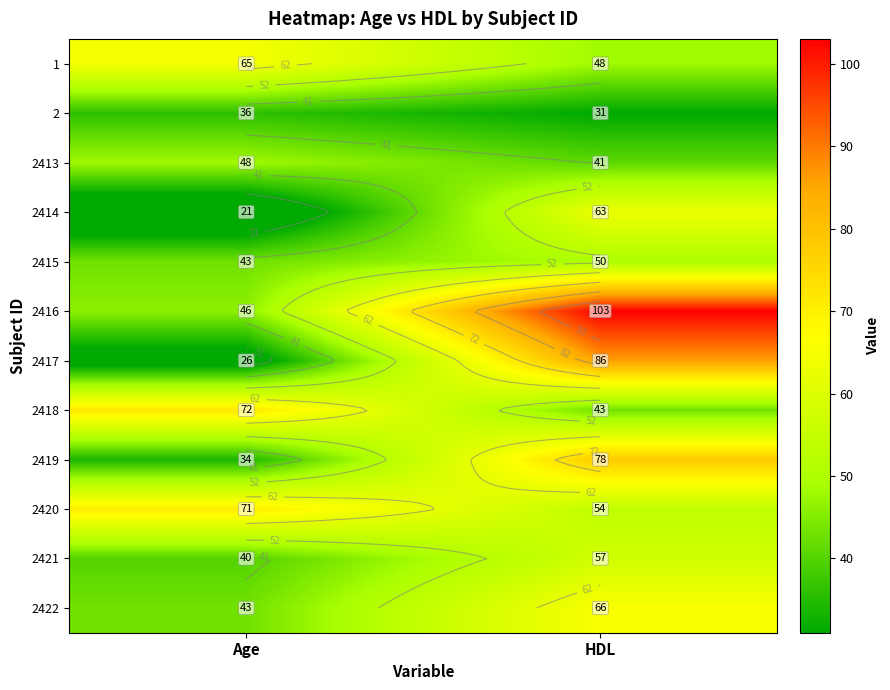

Rank the series by their maximum value, from highest to lowest.

2416, 2417, 2419, 2418, 2420, 2422, 1, 2414, 2421, 2415, 2413, 2